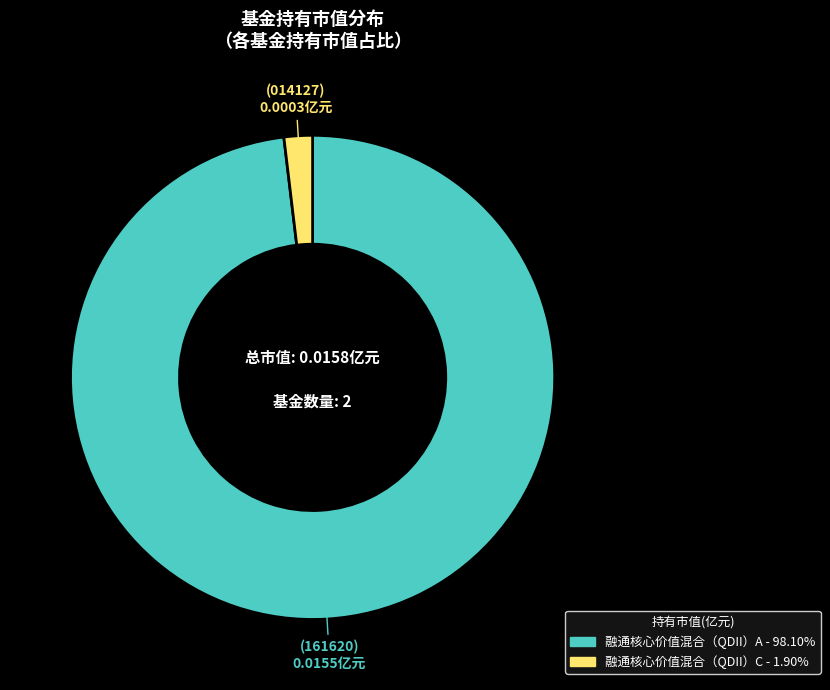

Is it true that 融通核心价值混合（QDII）A is 98% of the pie?

True